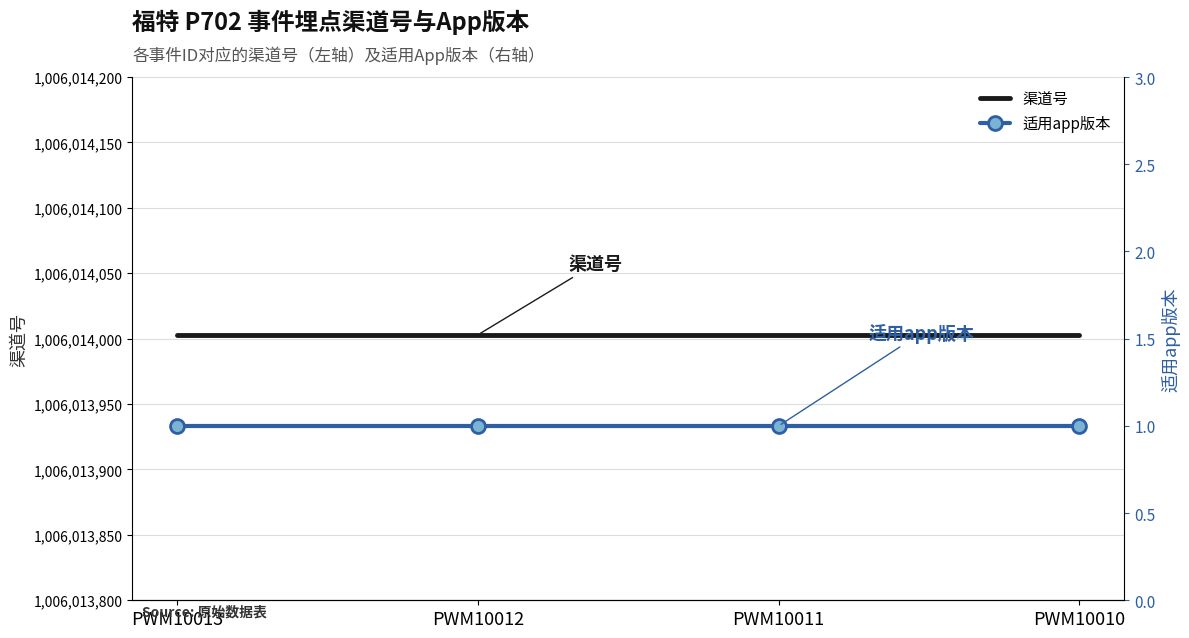

True or false: 渠道号 and 适用app版本 cross at least once.

False